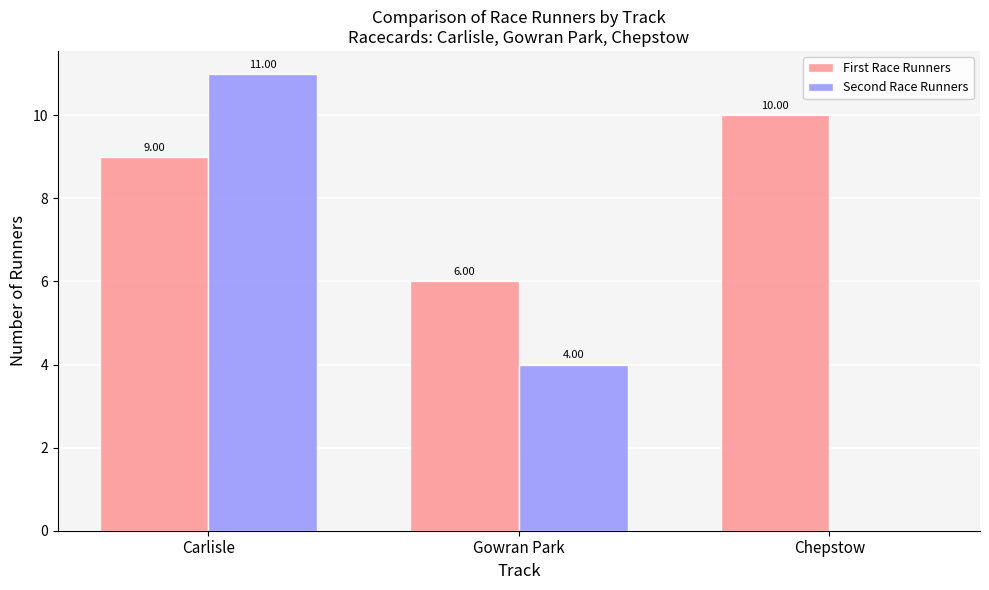

What is the sum of all First Race Runners values?

25